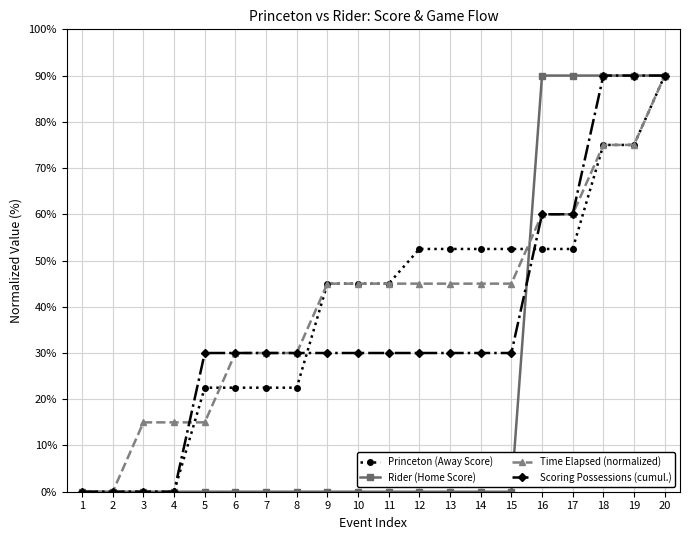

What is the total value across all series at 17?

262.5